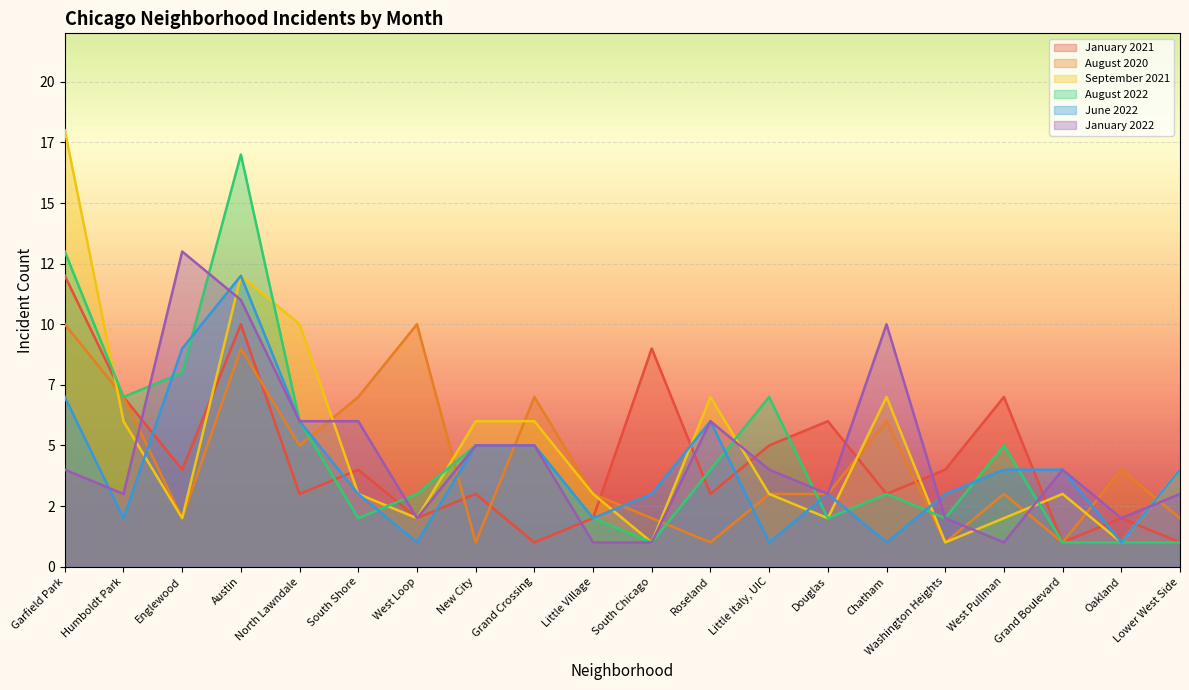

What is the spread (max minus min) of values at Chatham?

9